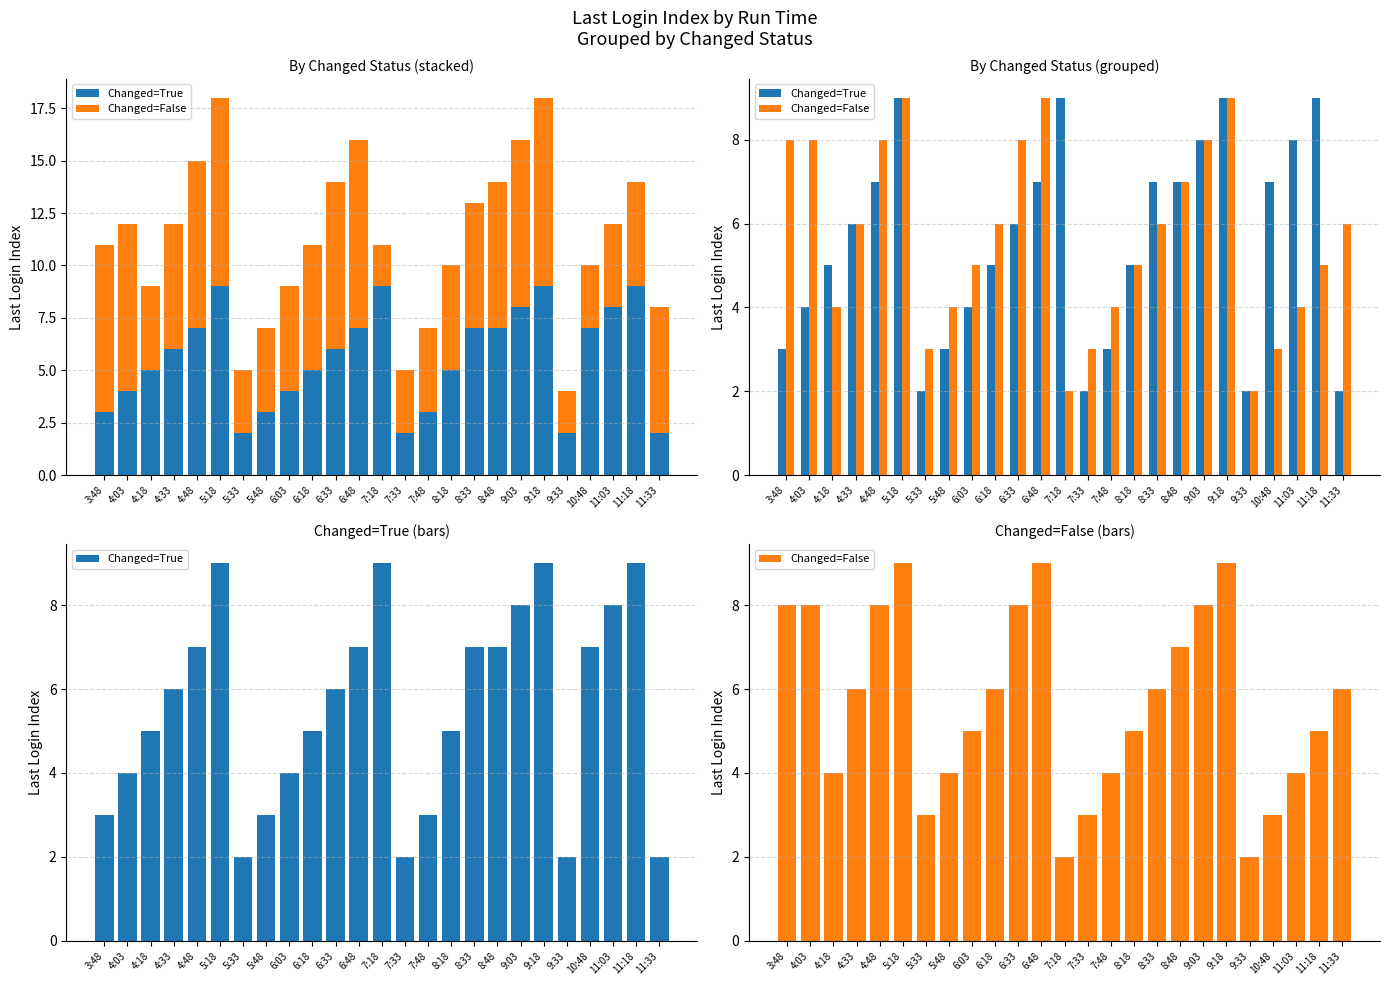

Rank the series at 6:48 from highest to lowest value.

Changed=False, Changed=True